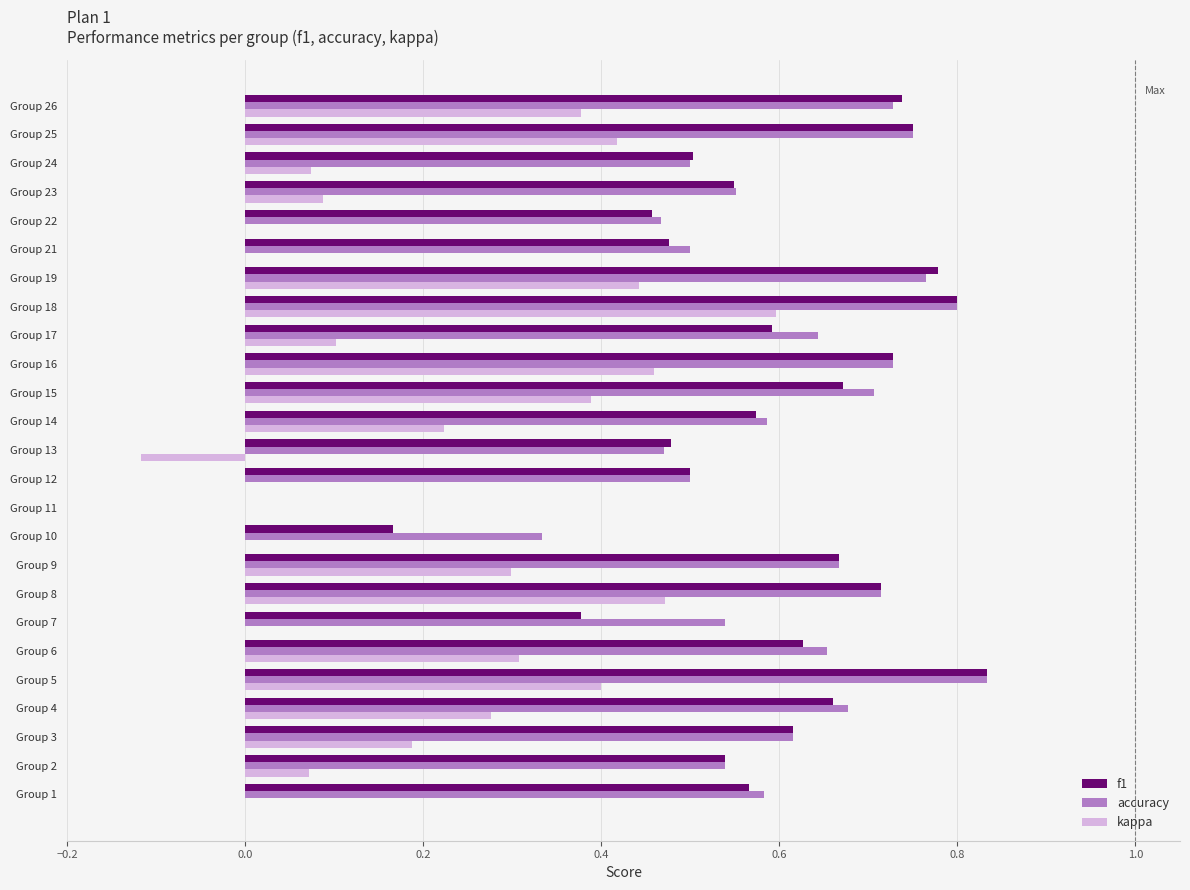

How many positive values does the accuracy series have?

24